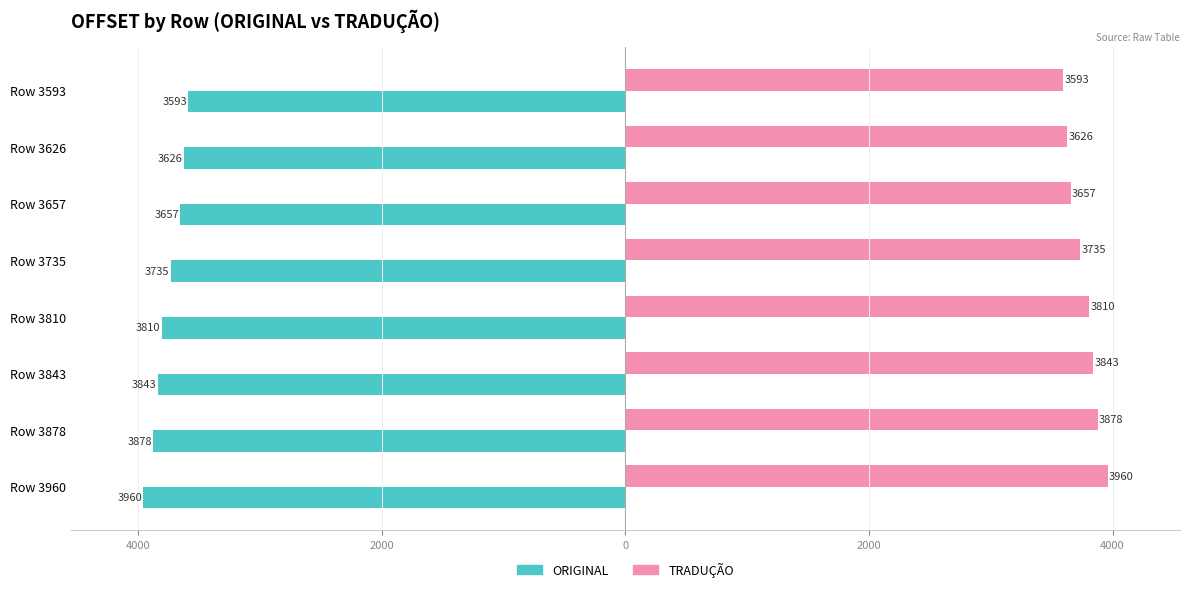

What are all the series names shown in the legend?

ORIGINAL, TRADUÇÃO